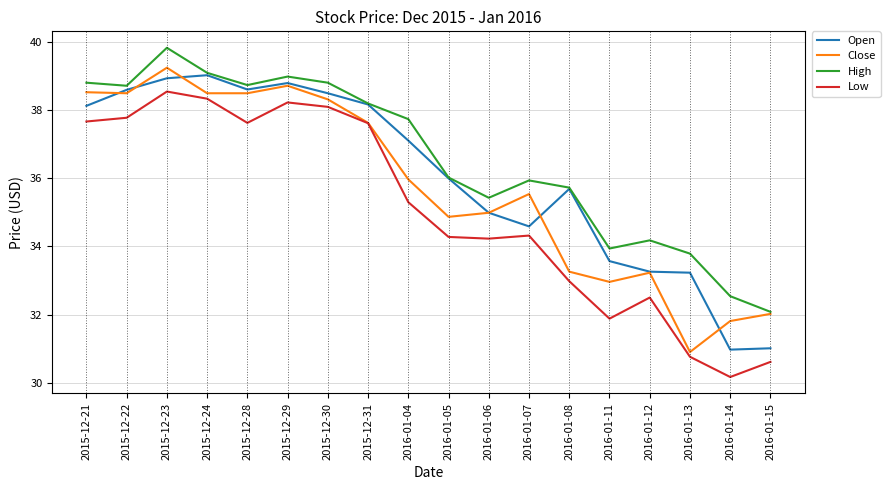

True or false: Low and High intersect in this chart.

False